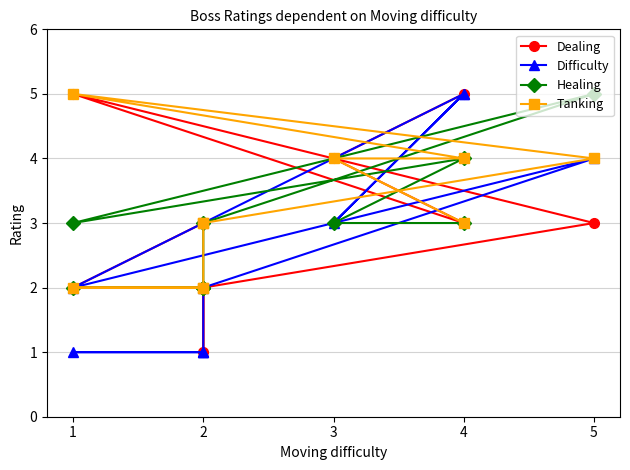

At which category does Difficulty reach its first local peak?

5